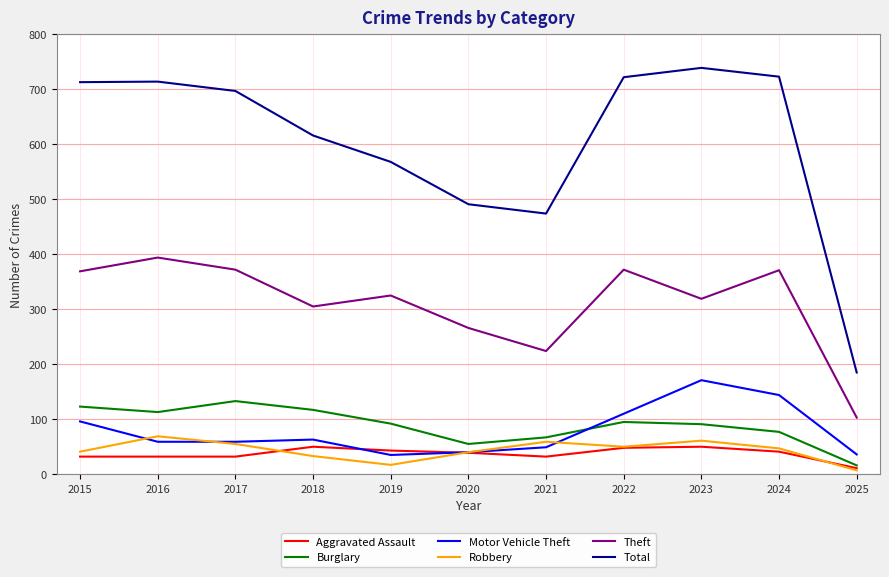

What are all the series names shown in the legend?

Aggravated Assault, Burglary, Motor Vehicle Theft, Robbery, Theft, Total